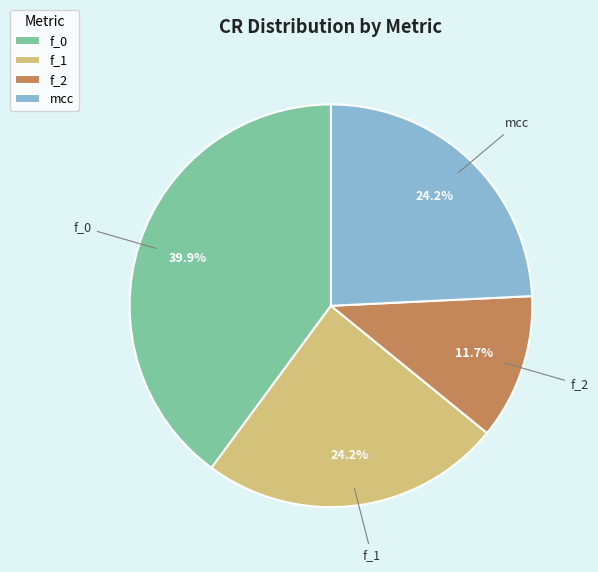

Which has a higher value, f_0 or f_1?

f_0